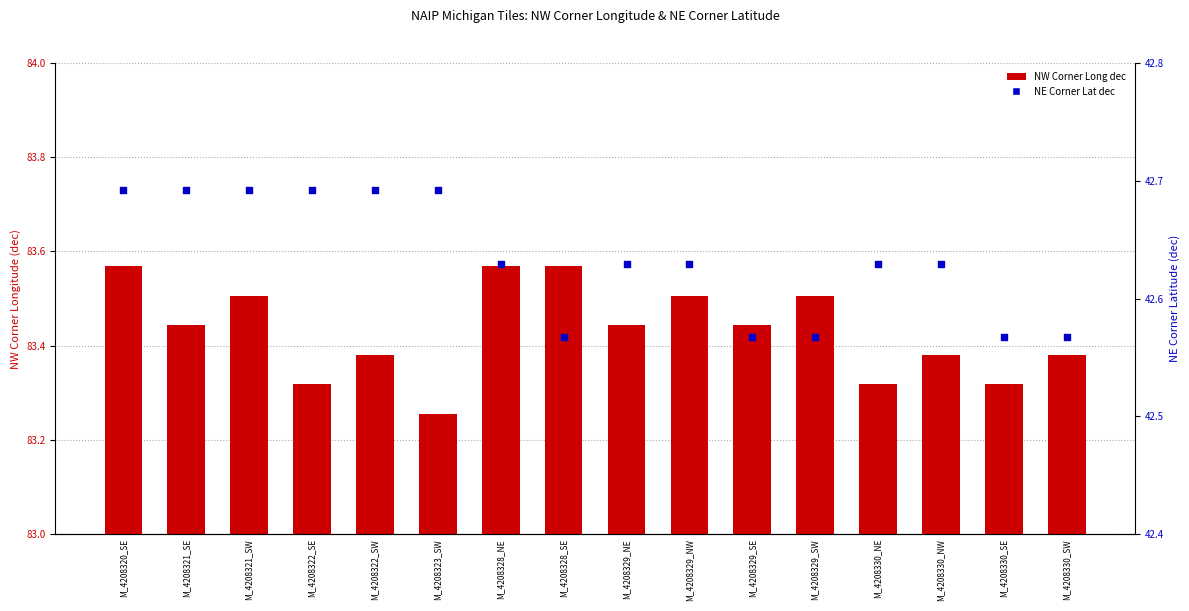

Which series contains the highest Y value?

NW Corner Long dec